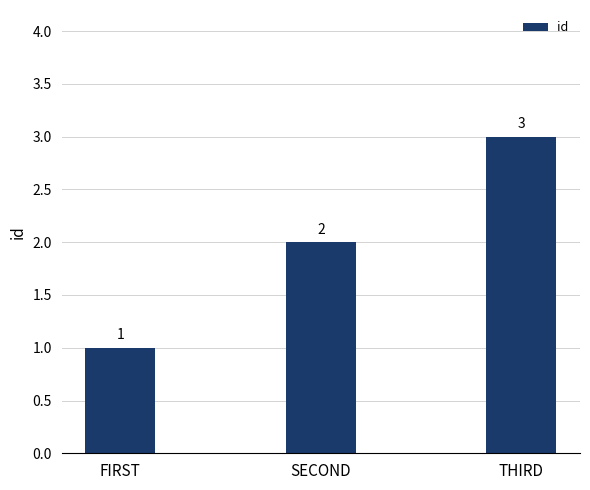

Which category has the lowest value across all series?

FIRST